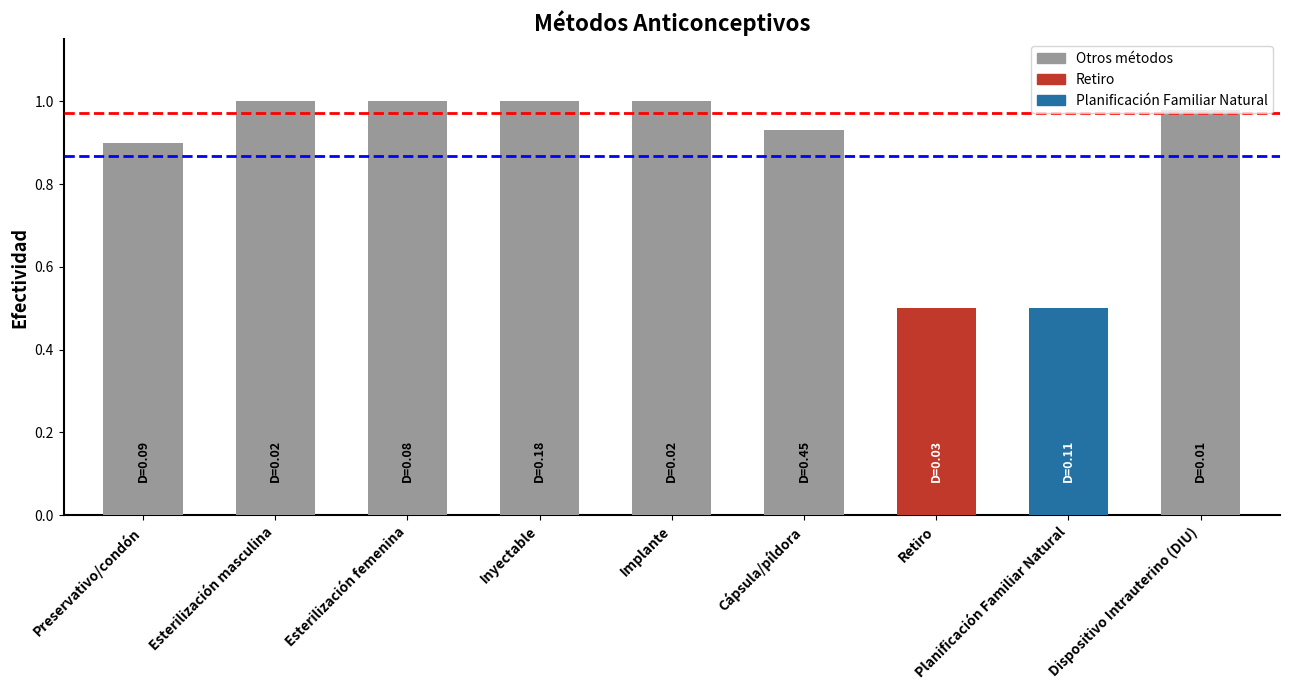

Is it true that the value at Implante is 1.3?

False